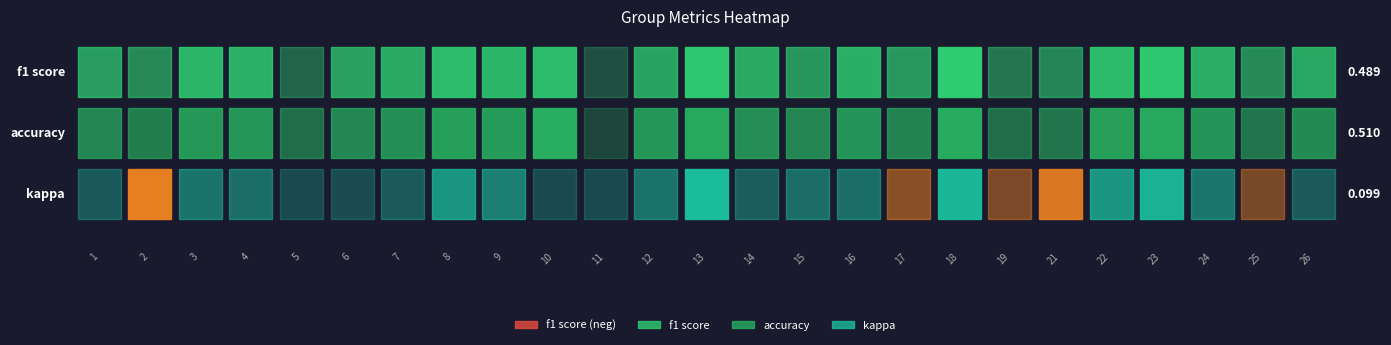

What is the highest value of the 1 series?

0.7